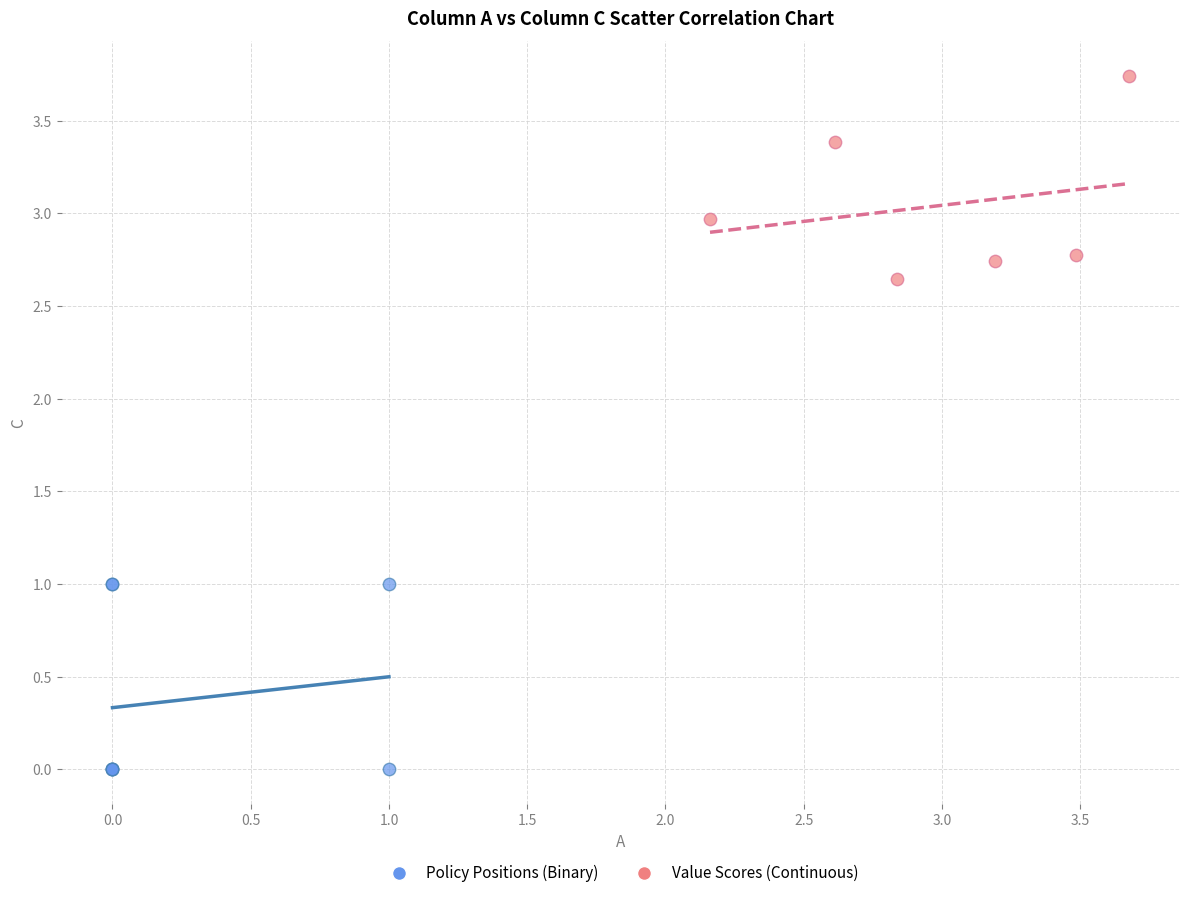

Which series contains the highest Y value?

Value Scores (Continuous)